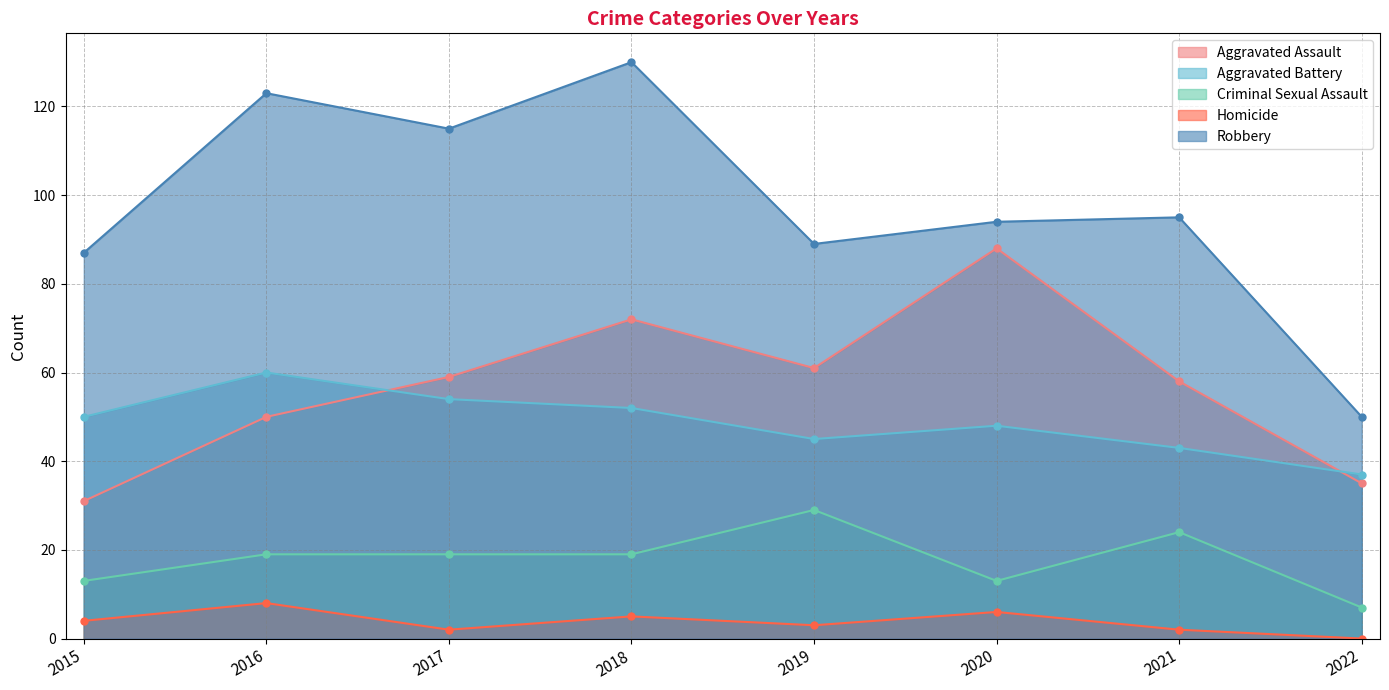

How many interior local valleys does the Homicide series have?

2